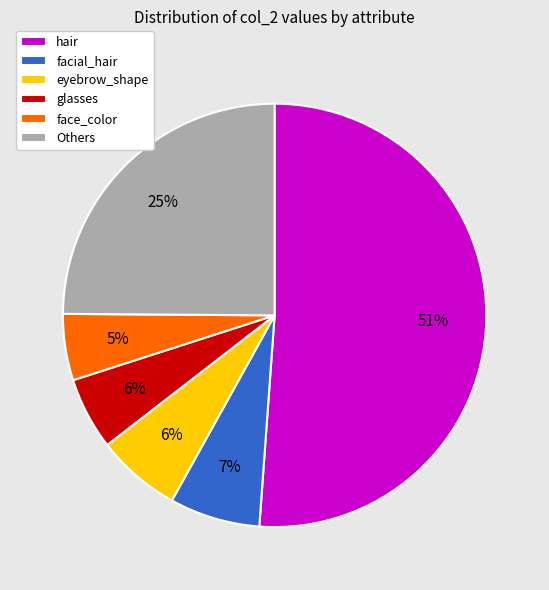

What percentage is the face_color slice, to the nearest percent?

5%